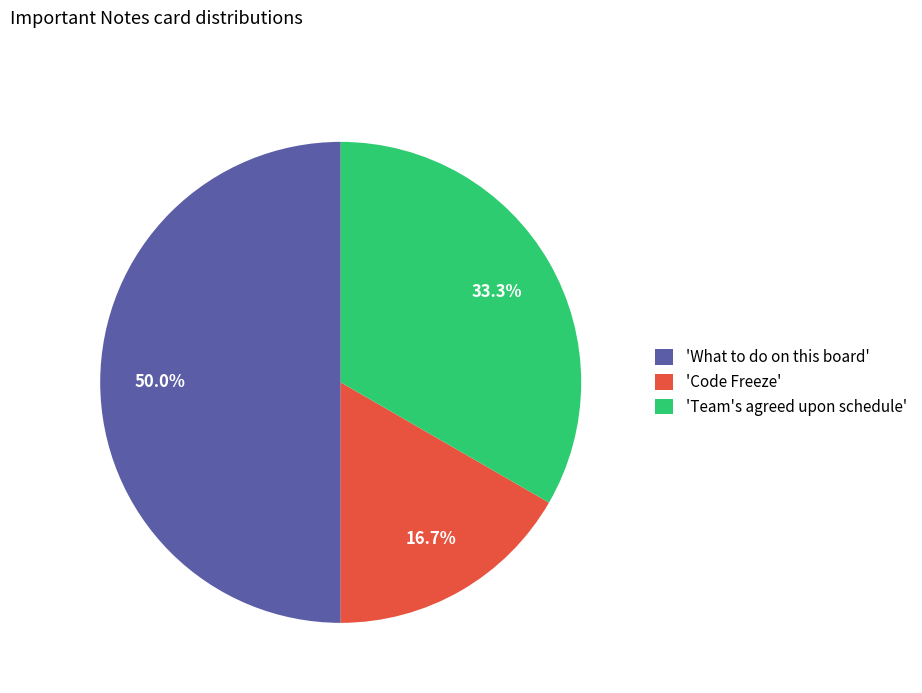

Which slice is the largest?

'What to do on this board'